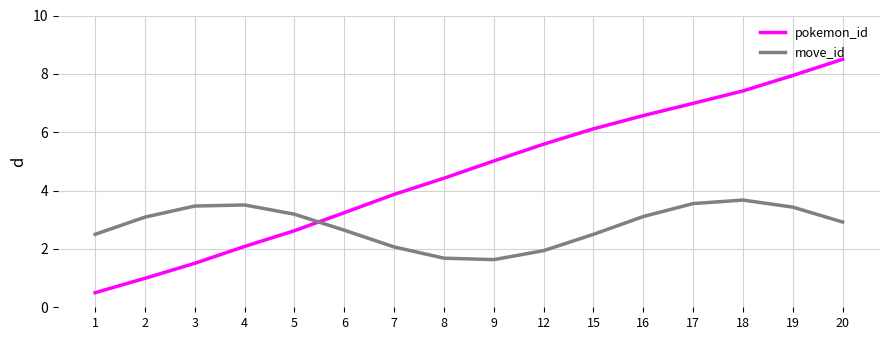

Between 2 and 20, which series saw the biggest shift?

pokemon_id